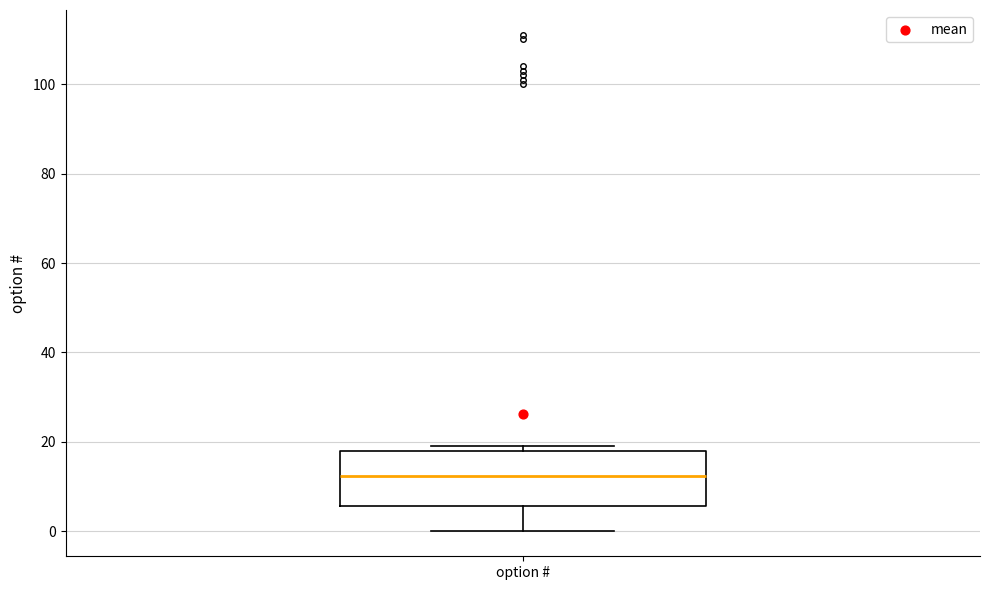

Read this box plot against the y-axis: the position of the median line, the range covered by the box, and the ends of both whiskers. The values are not printed on the chart, so give them approximately, as read against the axis.

median 12, box 6 to 18, whiskers 0 to 20